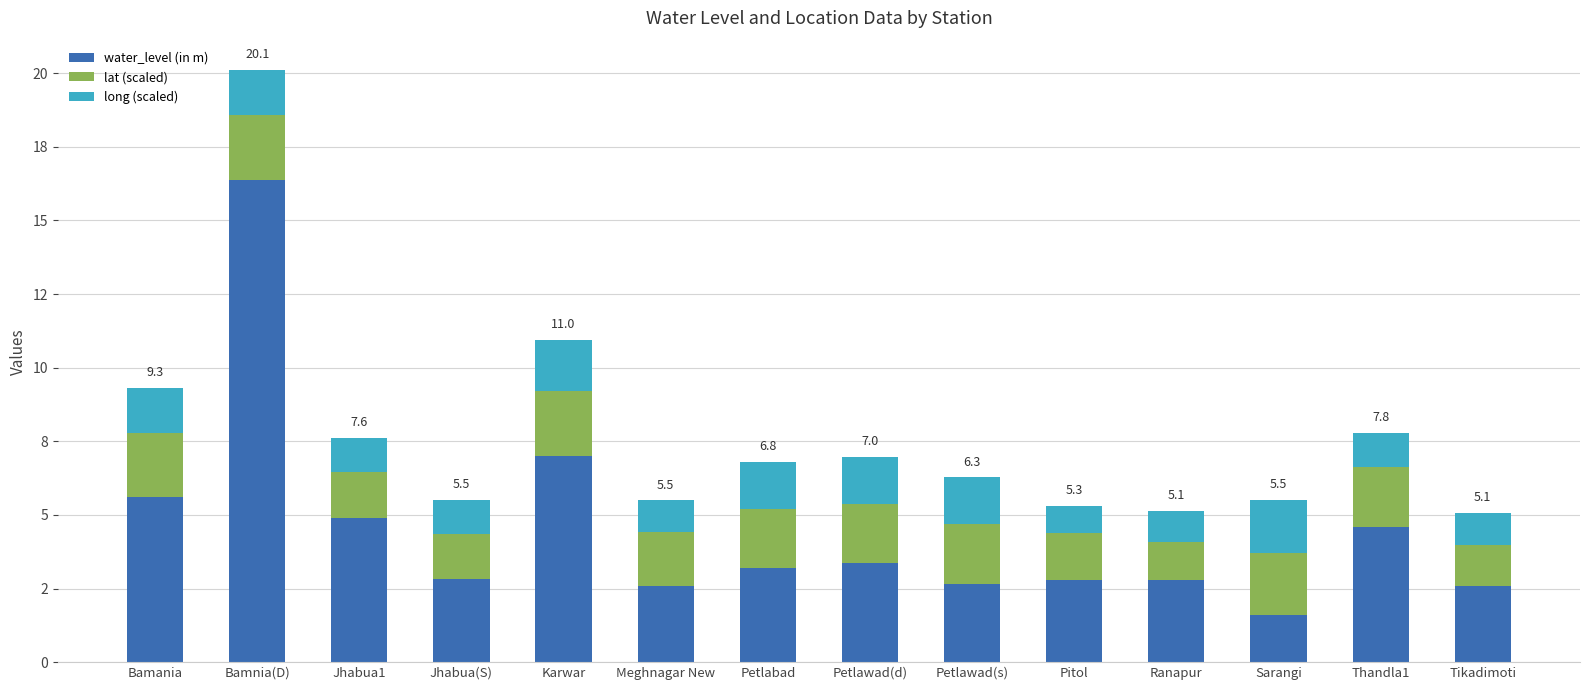

What is the total value across all series at Meghnagar New?

5.5